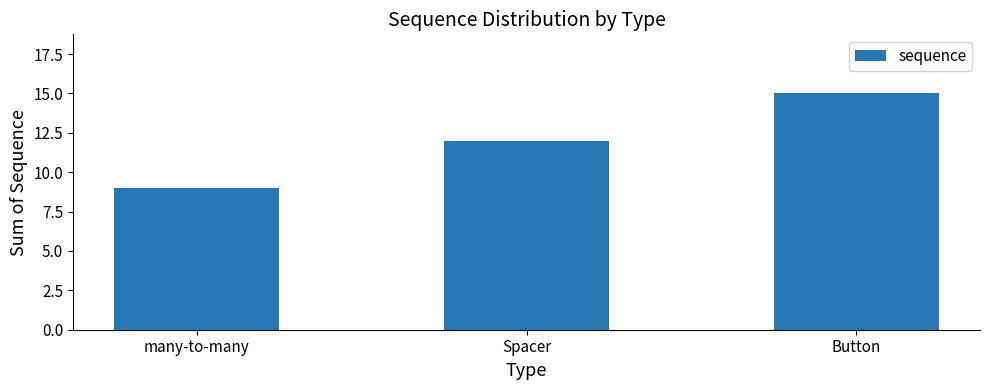

What is the average value?

12